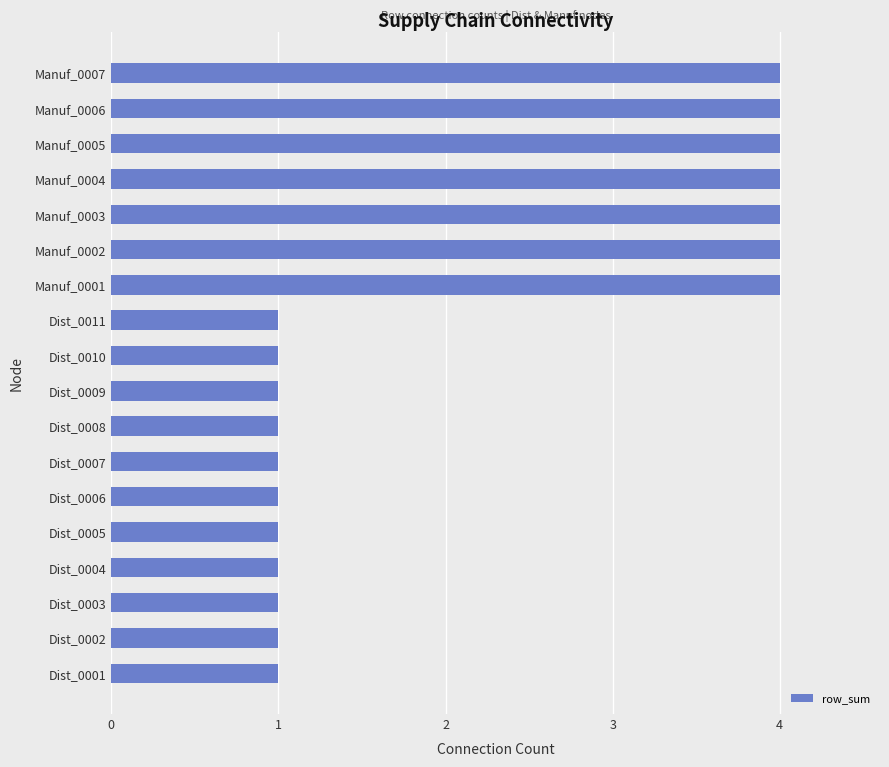

What is the greatest value displayed?

4